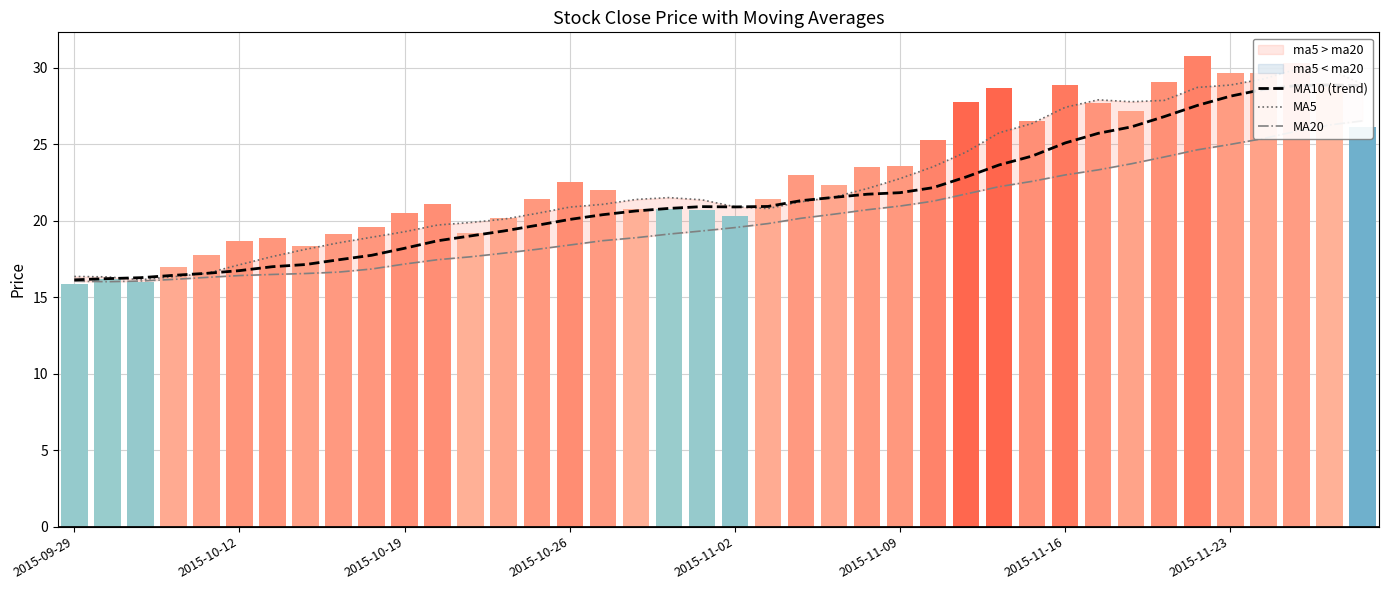

What is the value of the MA10 (trend) bar at the 5th from the left?

16.6